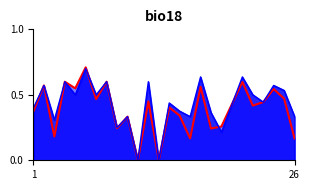

What is the greatest value displayed?

0.7